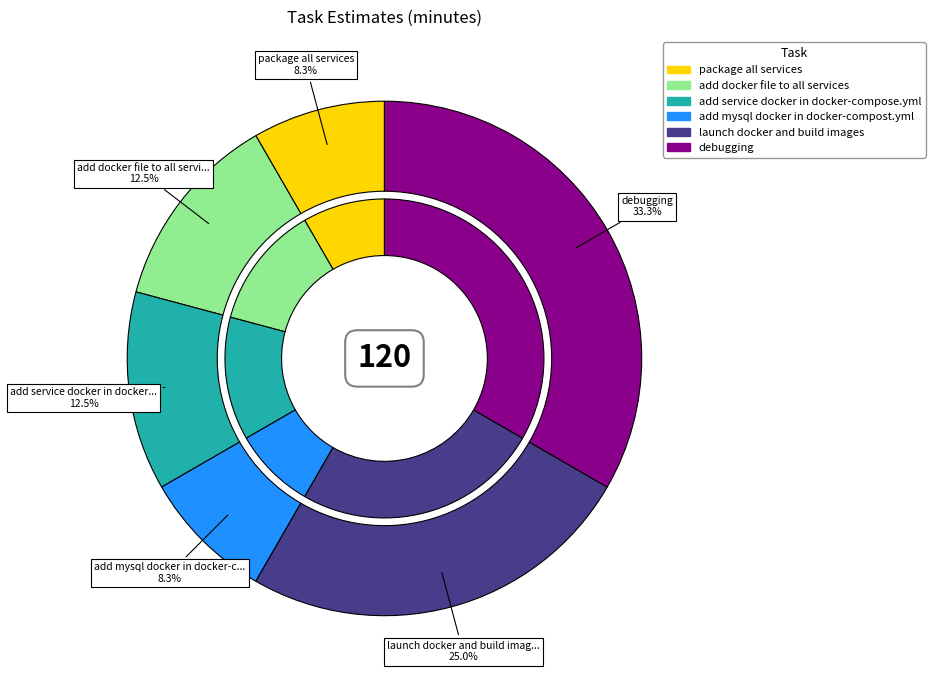

To the nearest percent, what portion does add mysql docker in docker-compost.yml represent?

8%